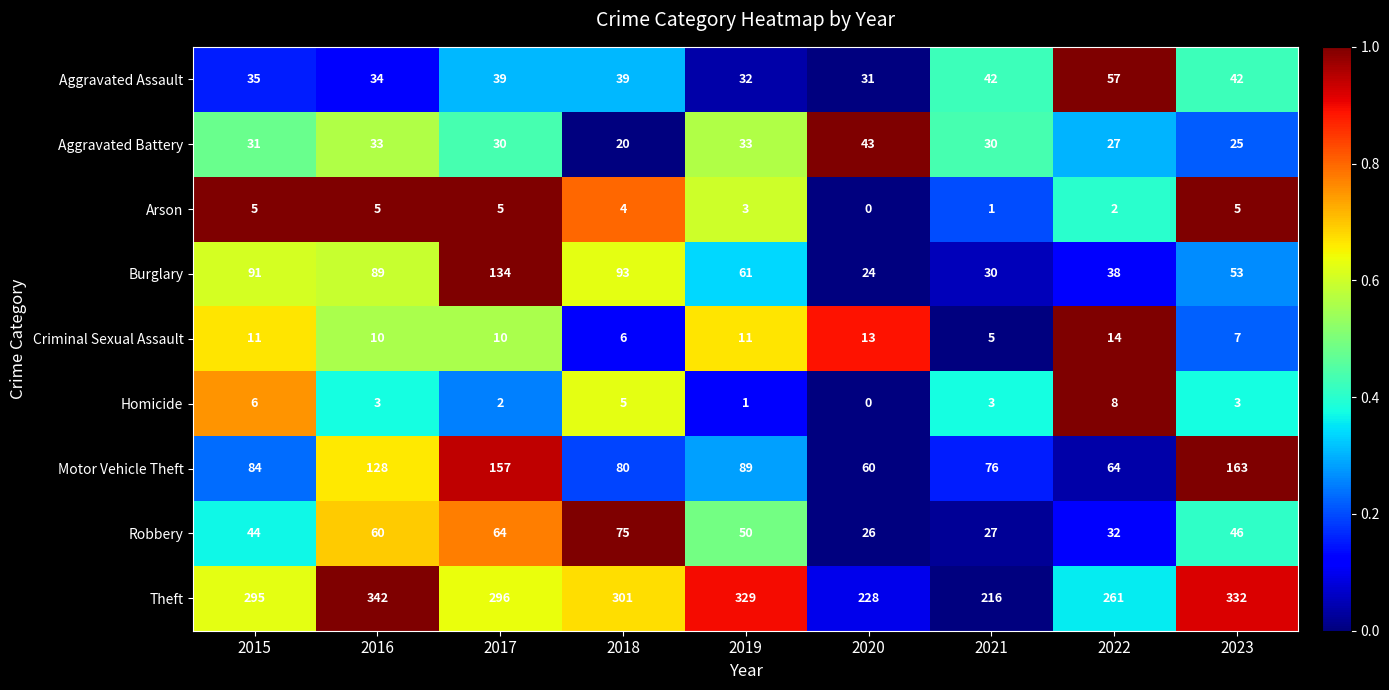

What is the average value of the Aggravated Battery series?

30